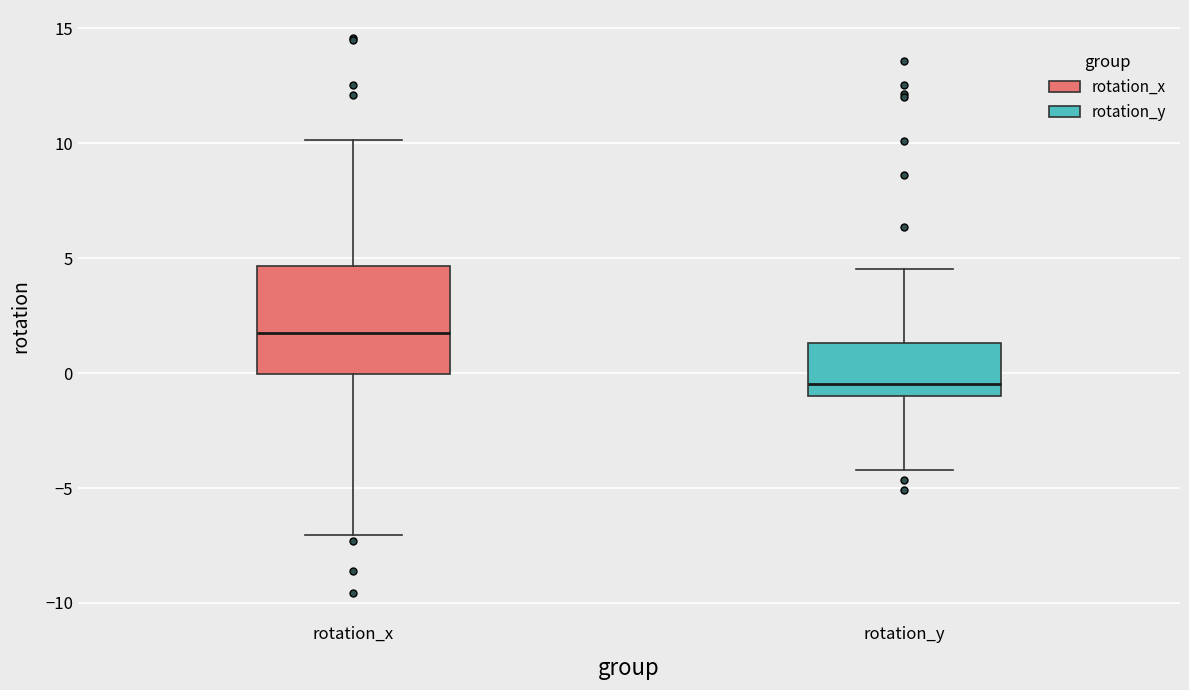

Reading left to right, read every box against the y-axis: the position of its median line, the range the box covers, and the ends of its whiskers. The values are not printed on the chart, so give them approximately, as read against the axis.

rotation_x: median 1.5, box 0.0 to 4.5, whiskers -7.0 to 10.0
rotation_y: median -0.5, box -1.0 to 1.5, whiskers -4.0 to 4.5